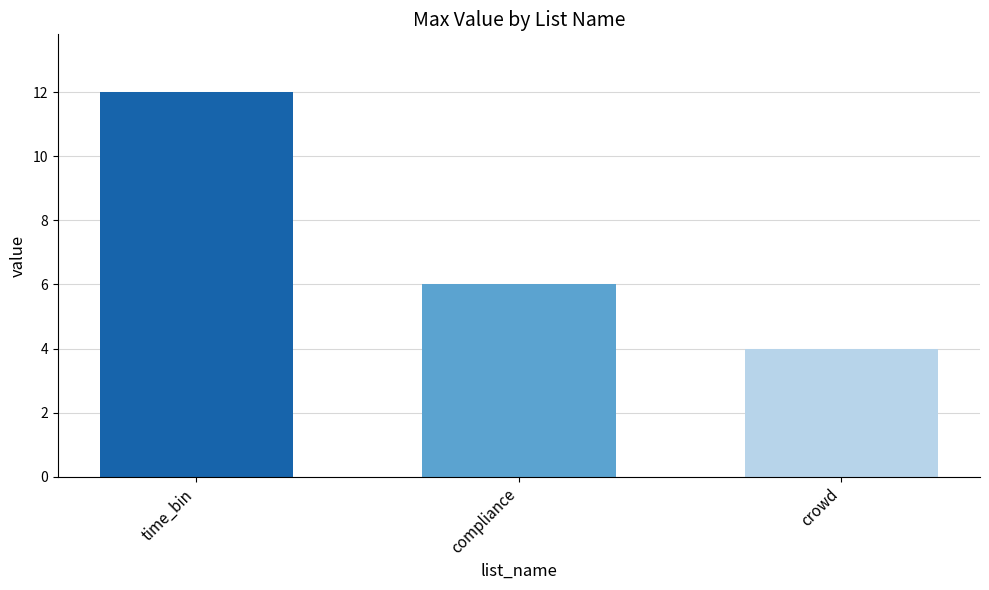

Are the bars grouped side by side (vs. stacked)?

No